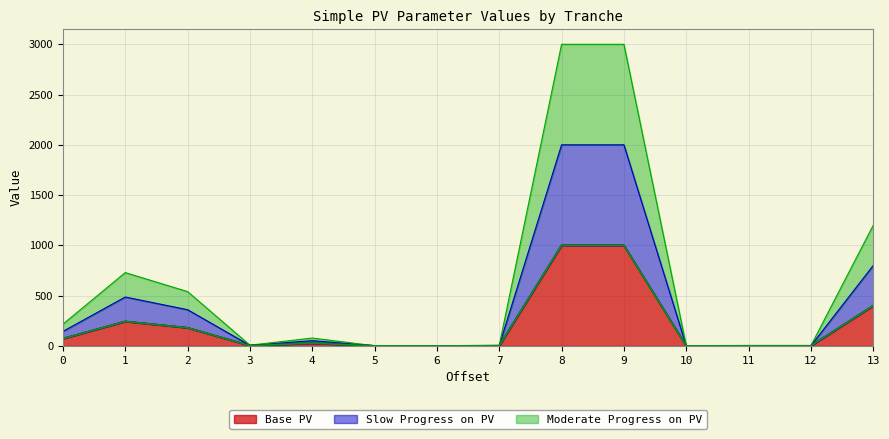

Reading left to right, transcribe all the data shown in this chart.

Base PV: 0=72.0	1=243.0	2=180.0	3=2.3	4=26.0	5=0.5	6=0.0	7=1.6	8=1000.0	9=1000.0	10=0.3	11=0.9	12=0.9	13=400.0
Slow Progress on PV: 0=144.0	1=486.0	2=360.0	3=4.7	4=52.0	5=0.9	6=0.0	7=3.1	8=2000.0	9=2000.0	10=0.5	11=1.9	12=1.8	13=800.0
Moderate Progress on PV: 0=216.0	1=729.0	2=540.0	3=7.0	4=78.0	5=1.4	6=0.0	7=4.7	8=3000.0	9=3000.0	10=0.8	11=2.8	12=2.7	13=1200.0